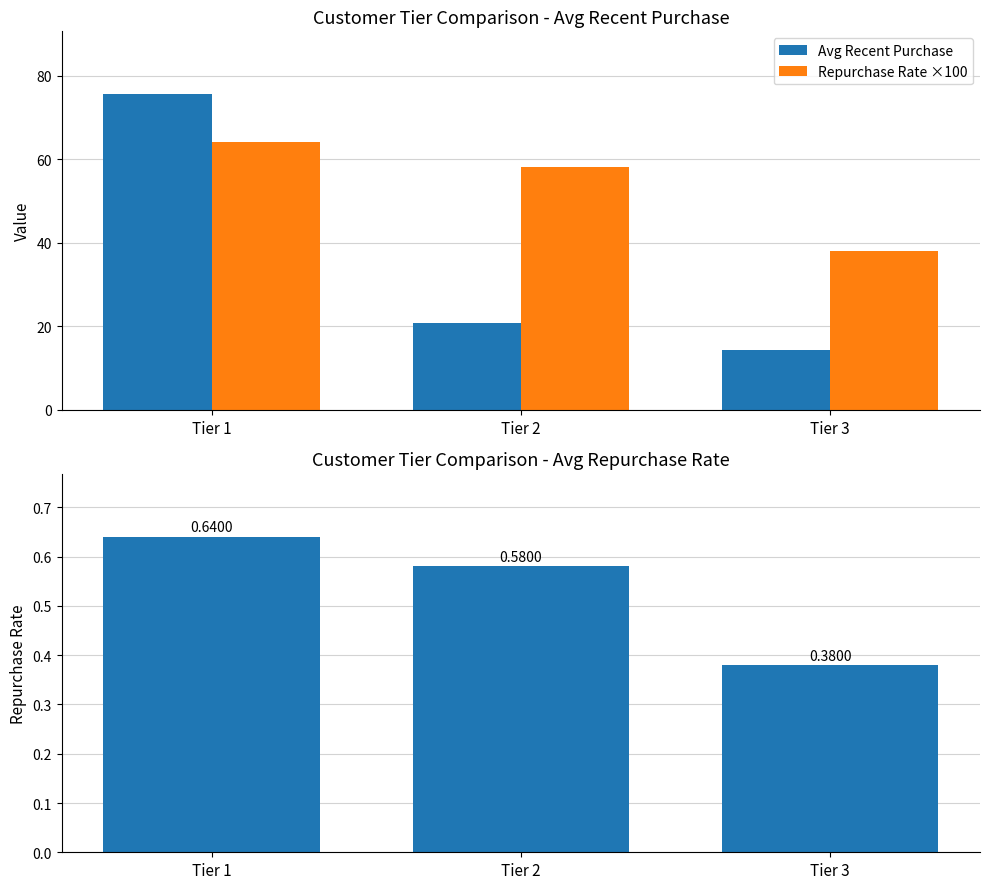

How many distinct data groups are displayed?

3